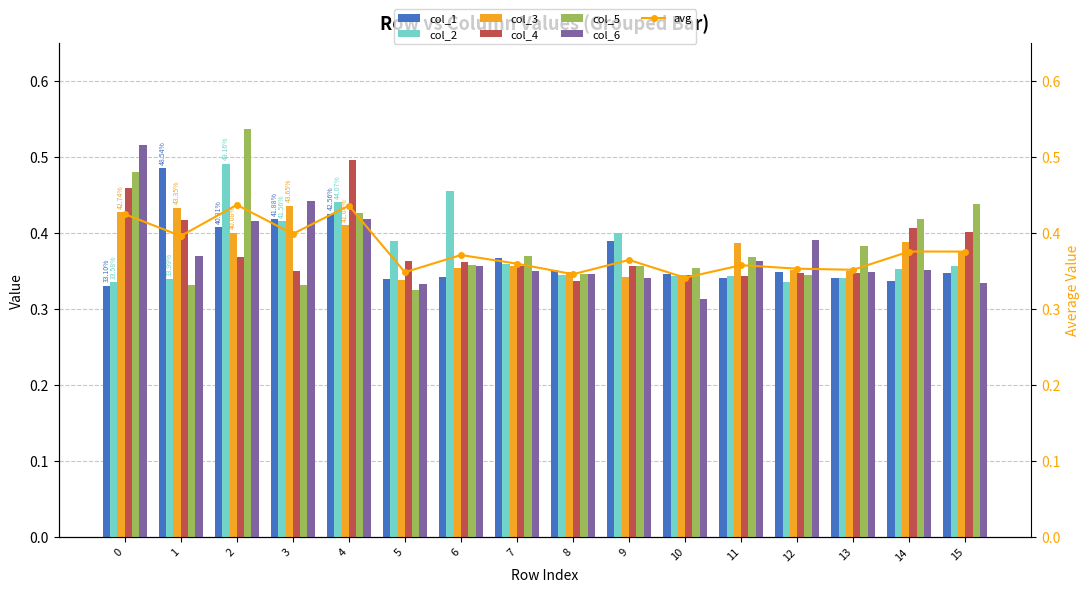

What is the total value across all series at 12?

2.1